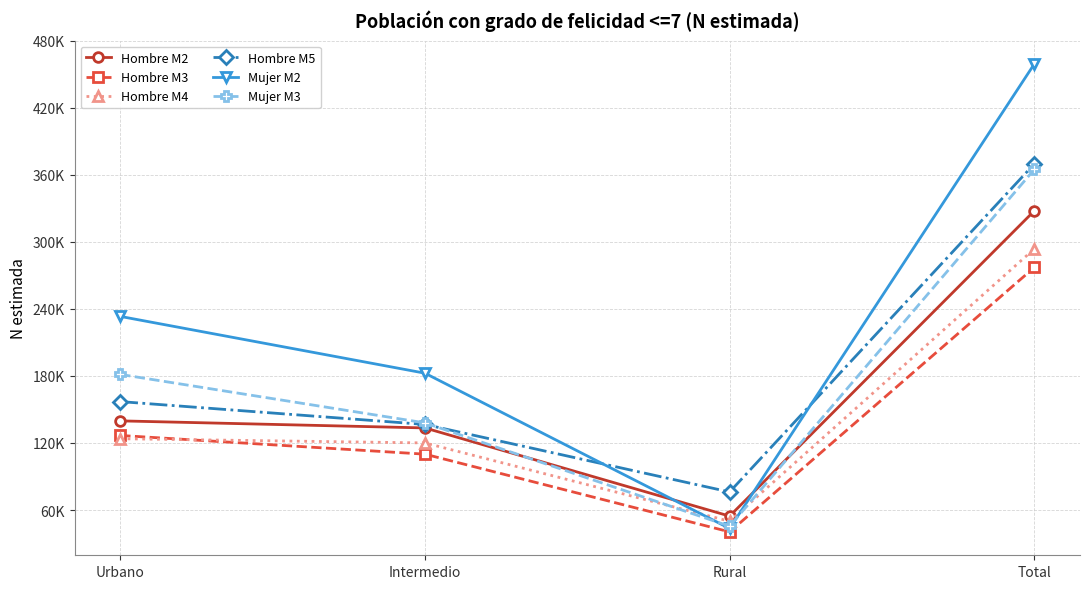

Reading left to right, list all the values displayed in this chart.

Hombre M2: 139797	133482	54535	327814
Hombre M3: 126741	110000	40424	277165
Hombre M4: 123813	120061	49931	293805
Hombre M5: 157059	136594	76158	369810
Mujer M2: 233321	182481	43479	459282
Mujer M3: 181399	138013	45462	364873